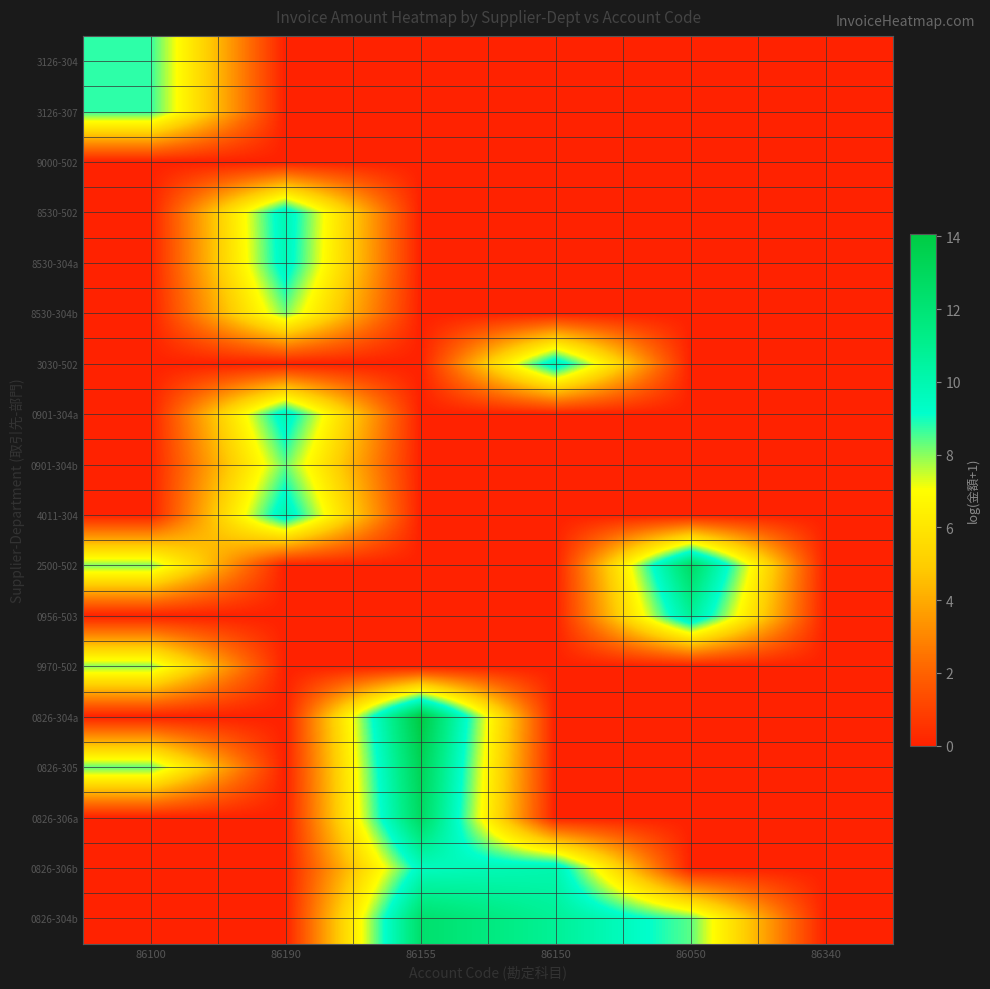

Reading left to right, what are all the values shown in this chart?

3126-304: 86100=8.8	86190=0.0	86155=0.0	86150=0.0	86050=0.0	86340=0.0
3126-307: 86100=8.8	86190=0.0	86155=0.0	86150=0.0	86050=0.0	86340=0.0
9000-502: 86100=0.0	86190=0.0	86155=0.0	86150=0.0	86050=0.0	86340=0.0
8530-502: 86100=0.0	86190=9.9	86155=0.0	86150=0.0	86050=0.0	86340=0.0
8530-304a: 86100=0.0	86190=9.8	86155=0.0	86150=0.0	86050=0.0	86340=0.0
8530-304b: 86100=0.0	86190=8.1	86155=0.0	86150=0.0	86050=0.0	86340=0.0
3030-502: 86100=0.0	86190=0.0	86155=0.0	86150=10.1	86050=0.0	86340=0.0
0901-304a: 86100=0.0	86190=9.9	86155=0.0	86150=0.0	86050=0.0	86340=0.0
0901-304b: 86100=0.0	86190=8.3	86155=0.0	86150=0.0	86050=0.0	86340=0.0
4011-304: 86100=0.0	86190=10.0	86155=0.0	86150=0.0	86050=0.0	86340=0.0
2500-502: 86100=8.1	86190=0.0	86155=0.0	86150=0.0	86050=12.7	86340=0.0
0956-503: 86100=0.0	86190=0.0	86155=0.0	86150=0.0	86050=10.7	86340=0.0
9970-502: 86100=8.0	86190=0.0	86155=0.0	86150=0.0	86050=0.0	86340=0.0
0826-304a: 86100=0.0	86190=0.0	86155=14.1	86150=0.0	86050=0.0	86340=0.0
0826-305: 86100=8.4	86190=0.0	86155=13.3	86150=0.0	86050=0.0	86340=0.0
0826-306a: 86100=0.0	86190=0.0	86155=12.8	86150=0.0	86050=0.0	86340=0.0
0826-306b: 86100=0.0	86190=0.0	86155=9.5	86150=10.0	86050=0.0	86340=0.0
0826-304b: 86100=0.0	86190=0.0	86155=12.4	86150=10.8	86050=8.4	86340=0.0